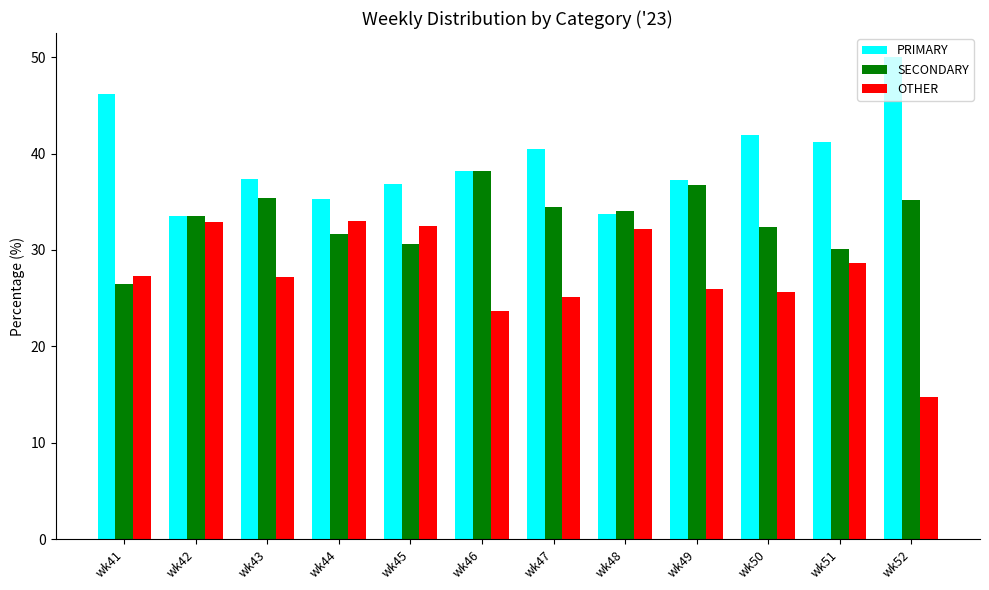

What is the sum of the OTHER values at wk42 and wk47?

58.0